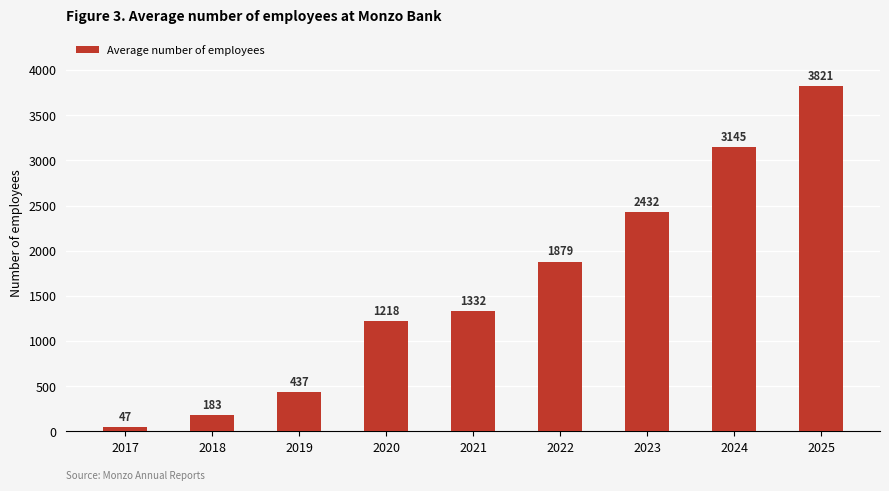

What is the smallest value displayed?

47